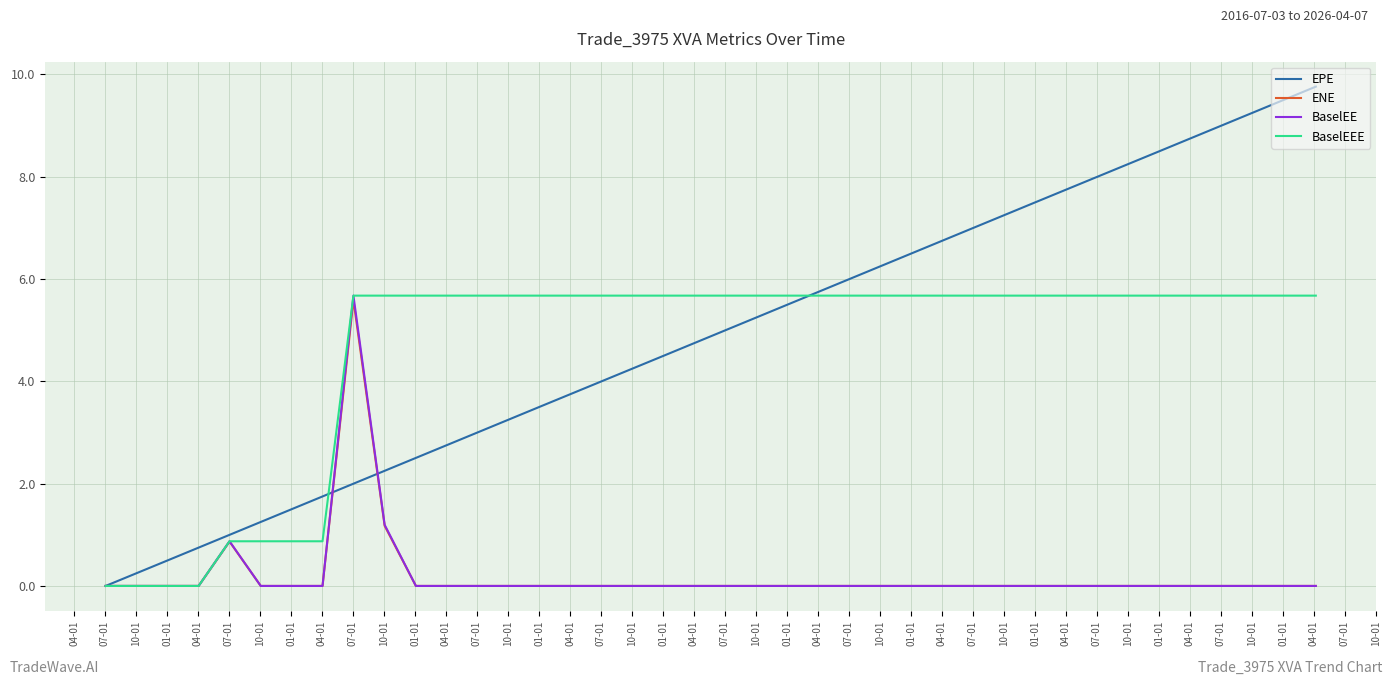

Which series has the largest range (max minus min)?

EPE